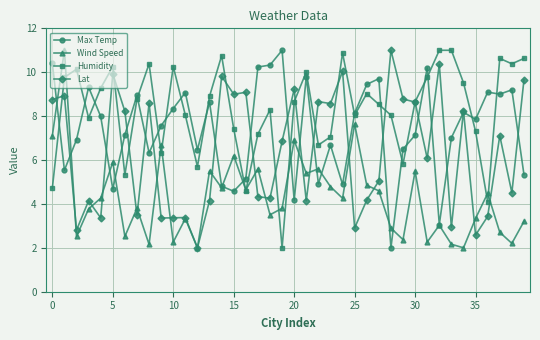

List the series in order of their overall mean, highest first.

Humidity, Max Temp, Lat, Wind Speed